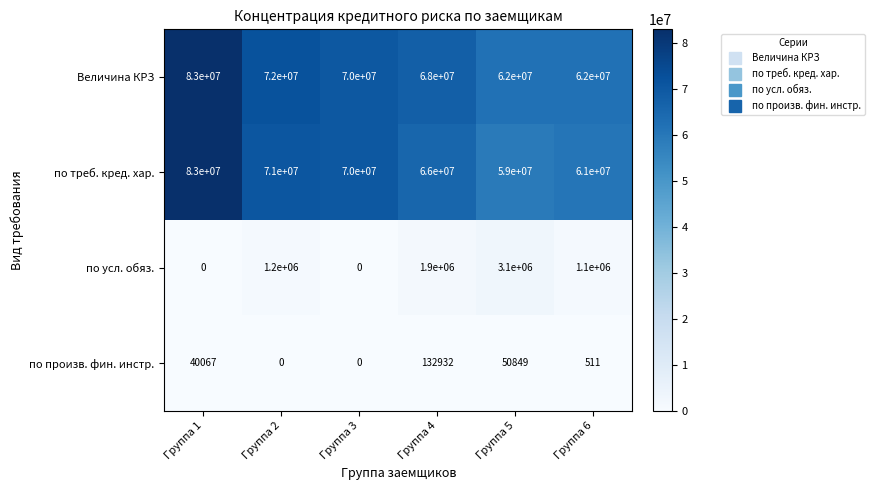

What is the approximate value of Величина КРЗ at Группа 1, to the nearest 100?

83000000